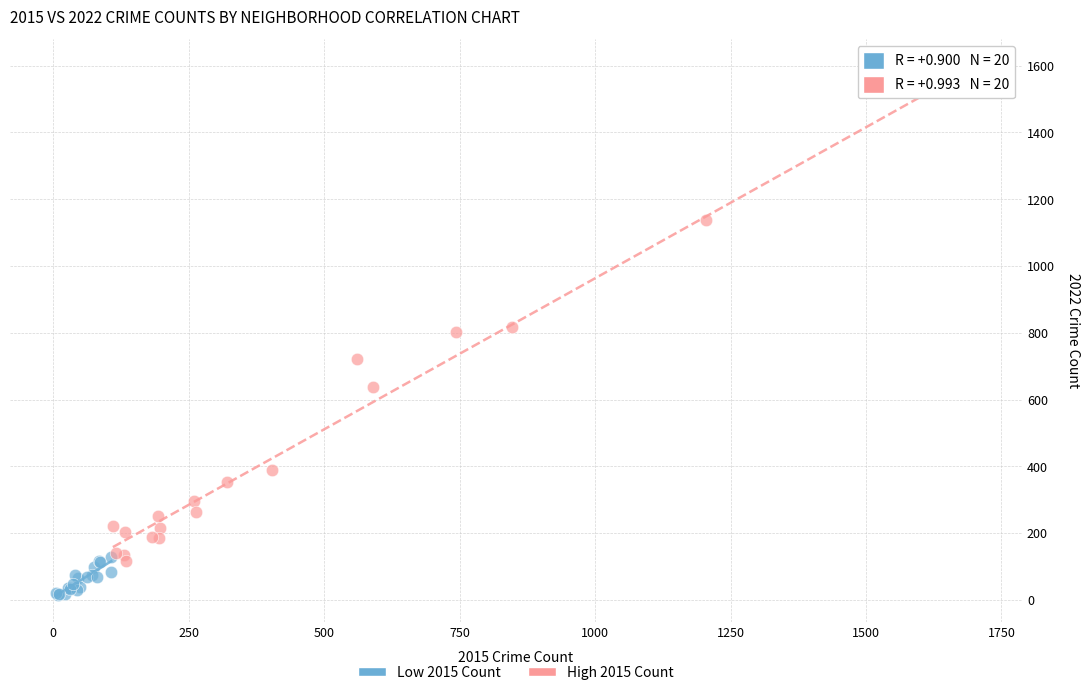

Which series has the largest Y range (max minus min)?

High 2015 Count